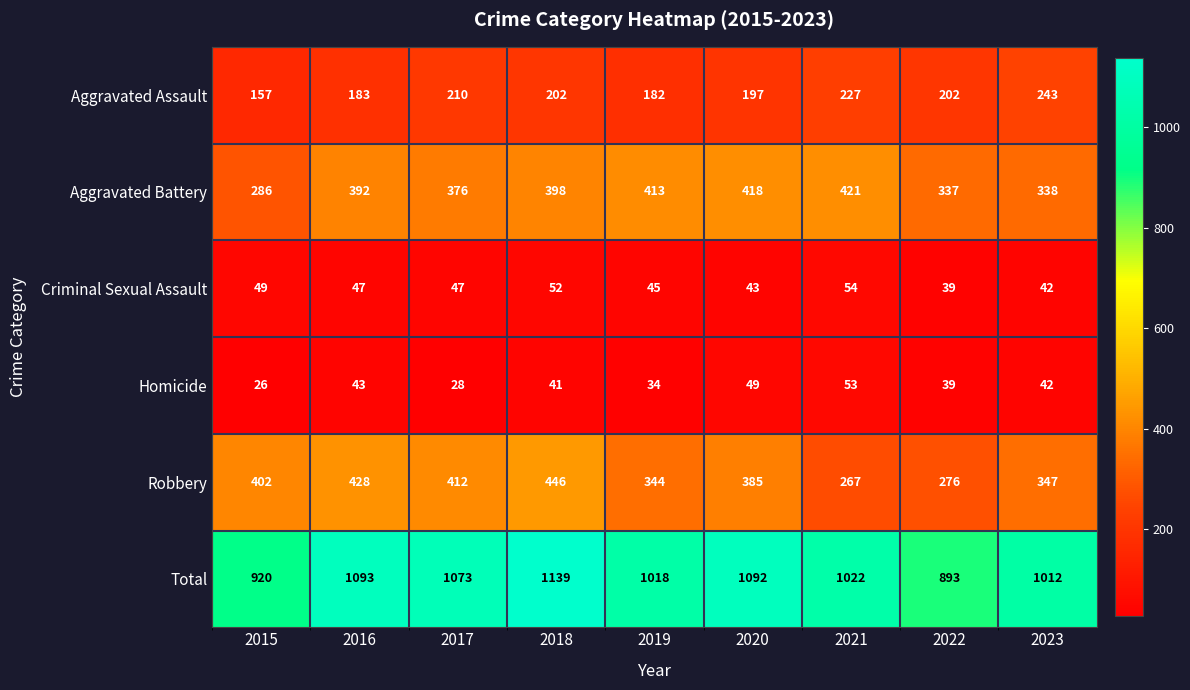

Which category has the highest value in the Total series?

2018